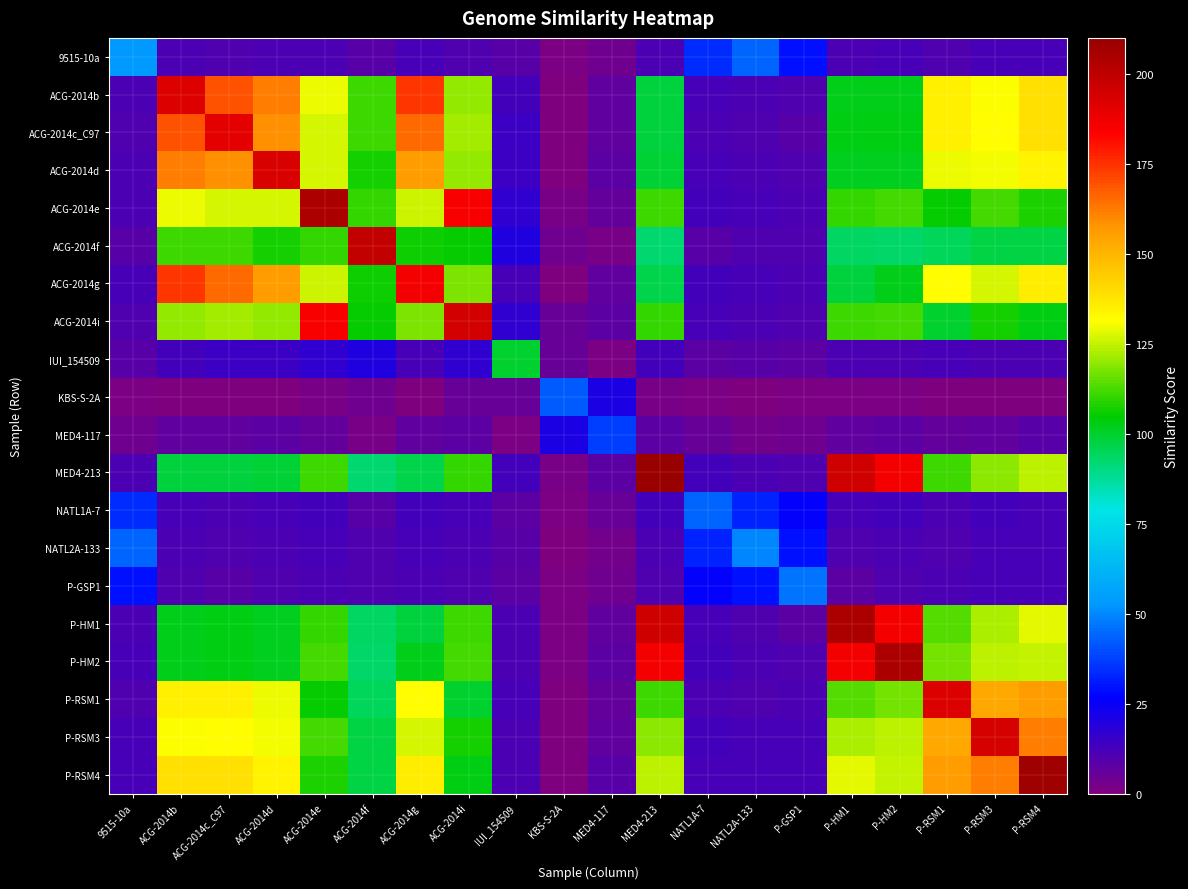

Which has a higher value, P-HM1 or ACG-2014d?

P-HM1